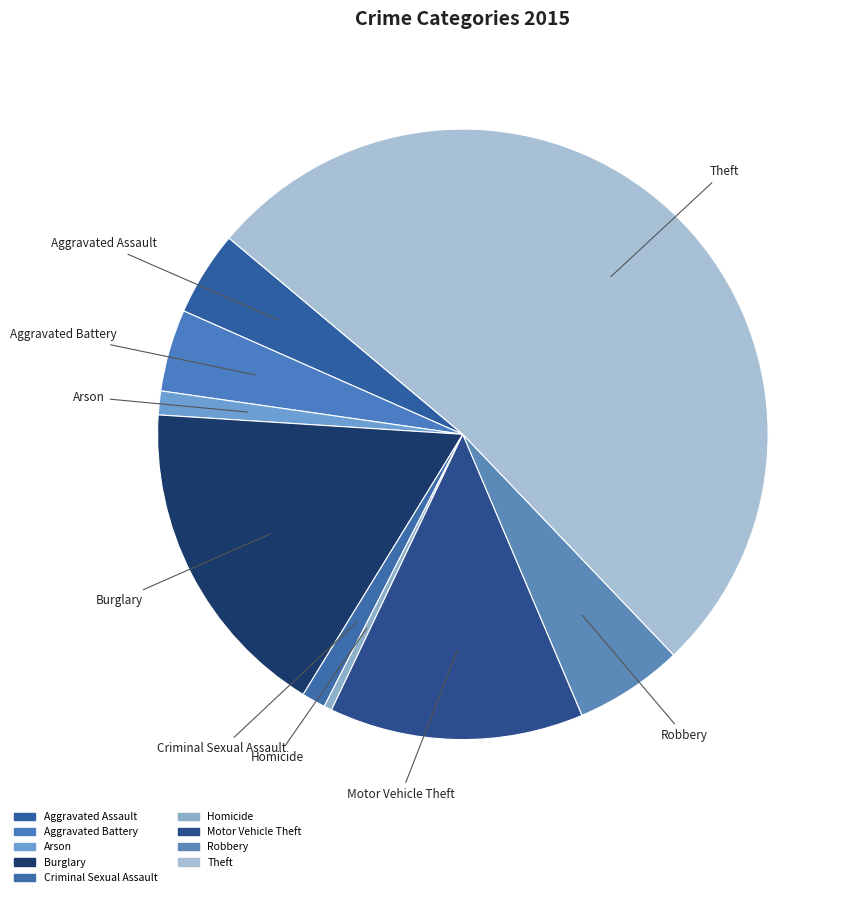

How many segments does this pie chart have?

9